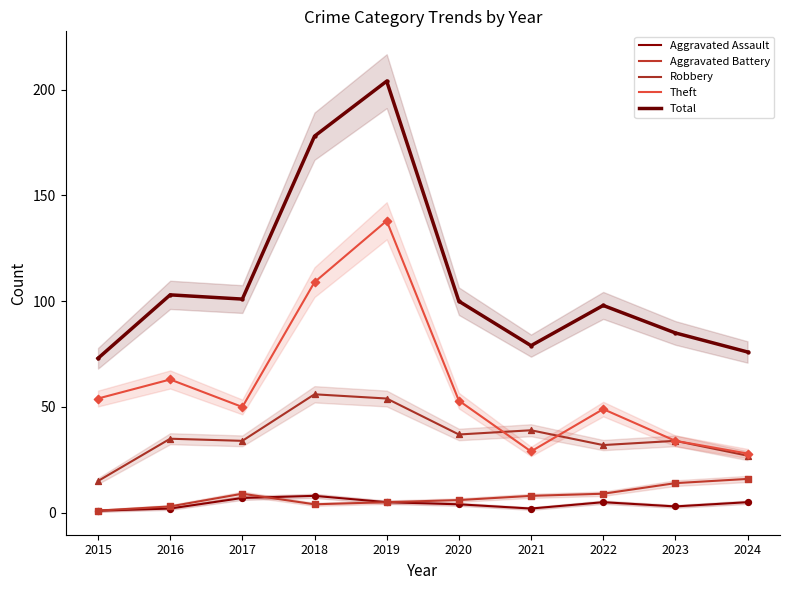

What are all the series names shown in the legend?

Aggravated Assault, Aggravated Battery, Robbery, Theft, Total